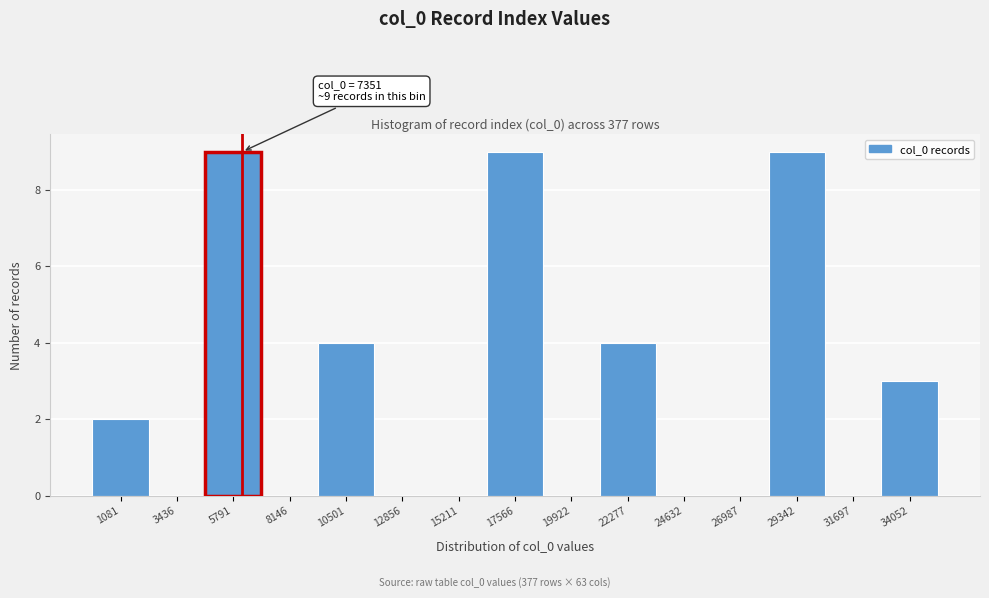

Reading left to right, transcribe all the data shown in this chart.

1081=2	3436=0	5791=9	8146=0	10501=4	12856=0	15211=0	17566=9	19922=0	22277=4	24632=0	26987=0	29342=9	31697=0	34052=3